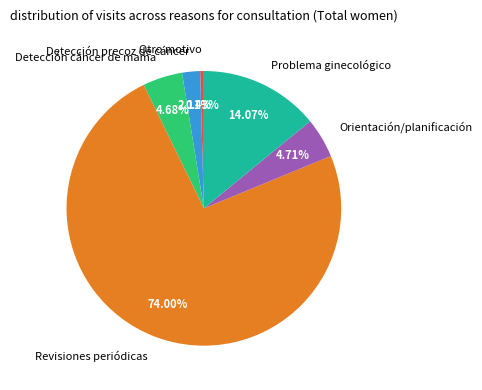

Which category has the biggest portion of the pie?

Revisiones periódicas